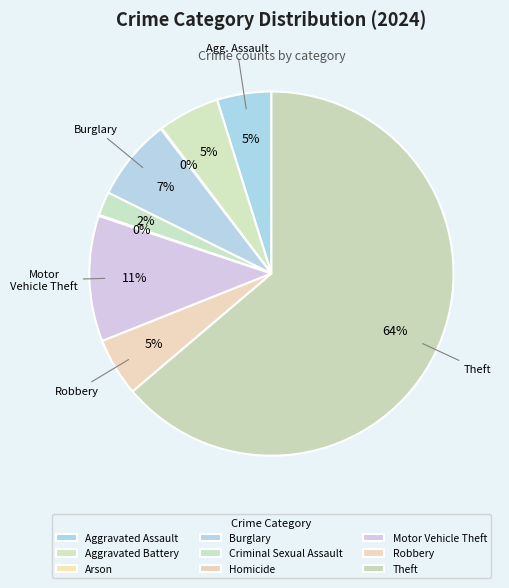

What is the change in value from Burglary to Theft?

+1311